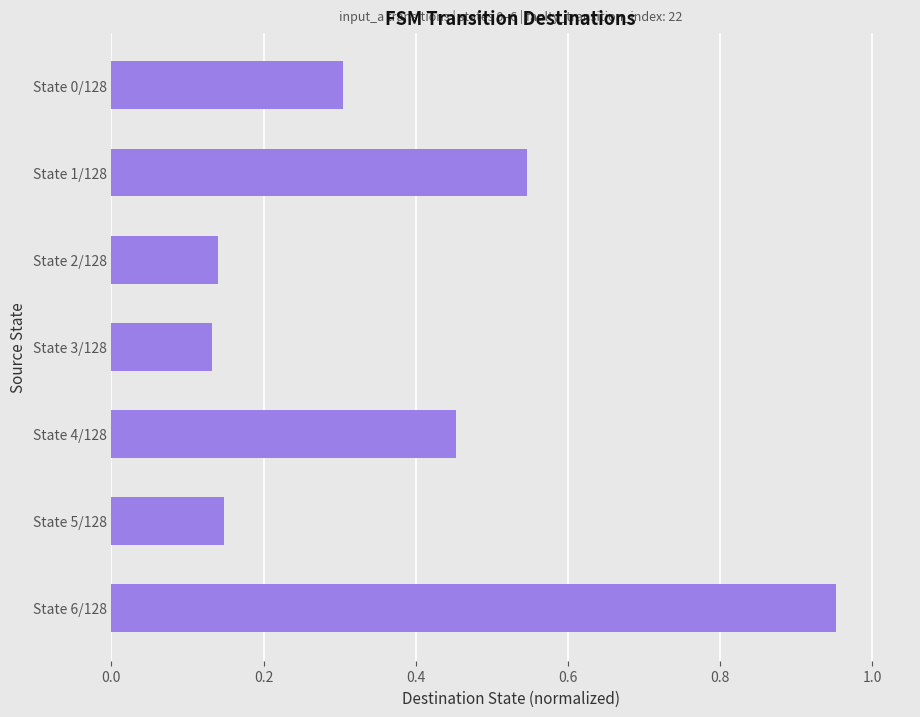

What is the change in value from State 2/128 to State 4/128?

+0.3